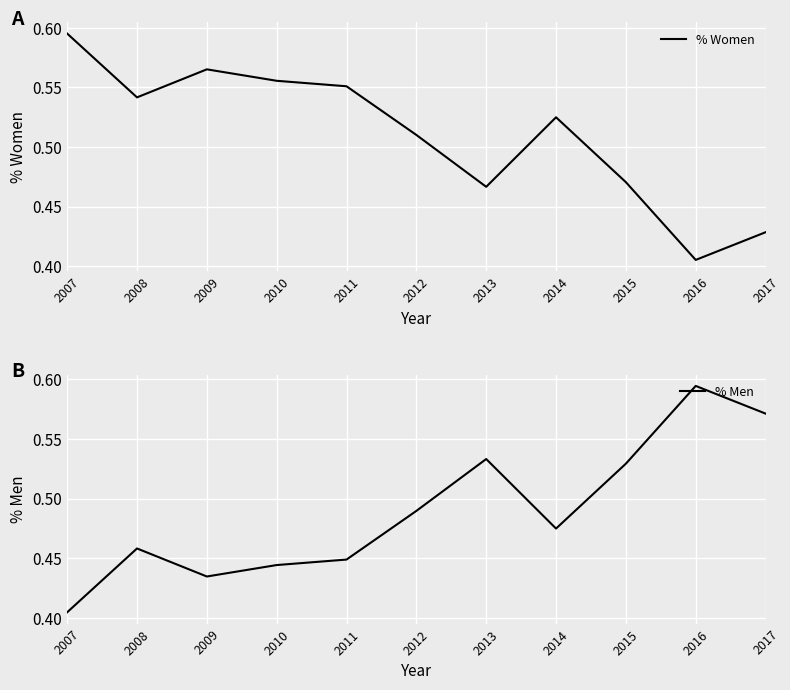

Where is the first local maximum for % Men?

2008